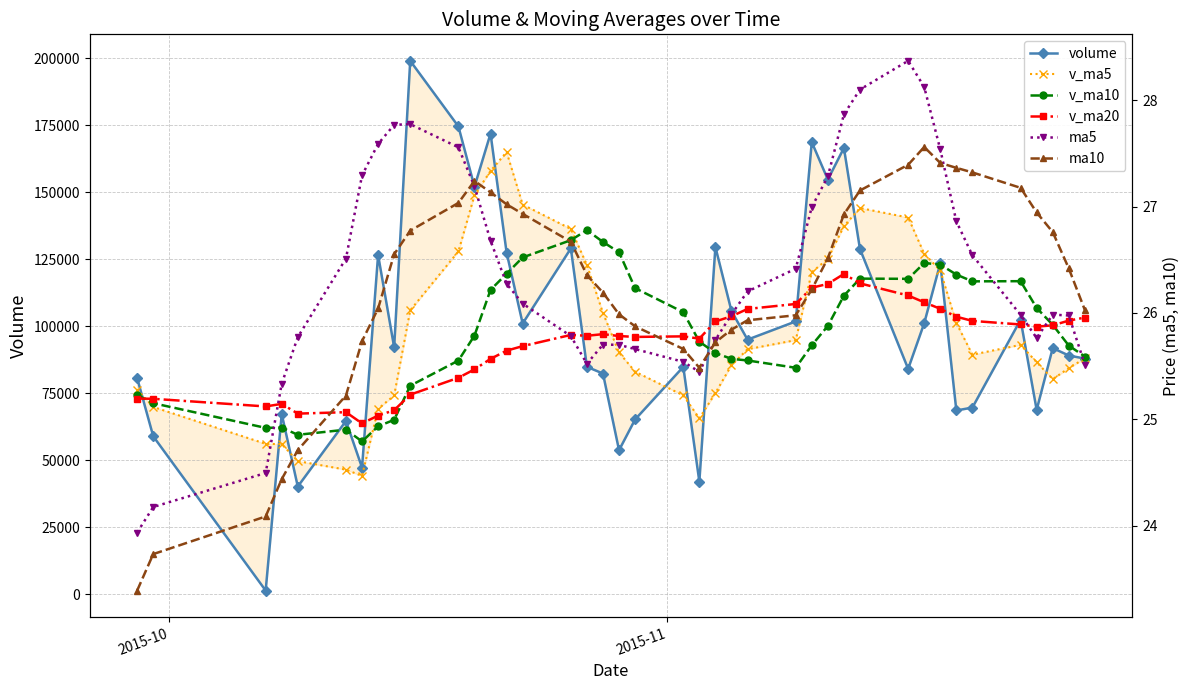

How many distinct data groups are displayed?

6